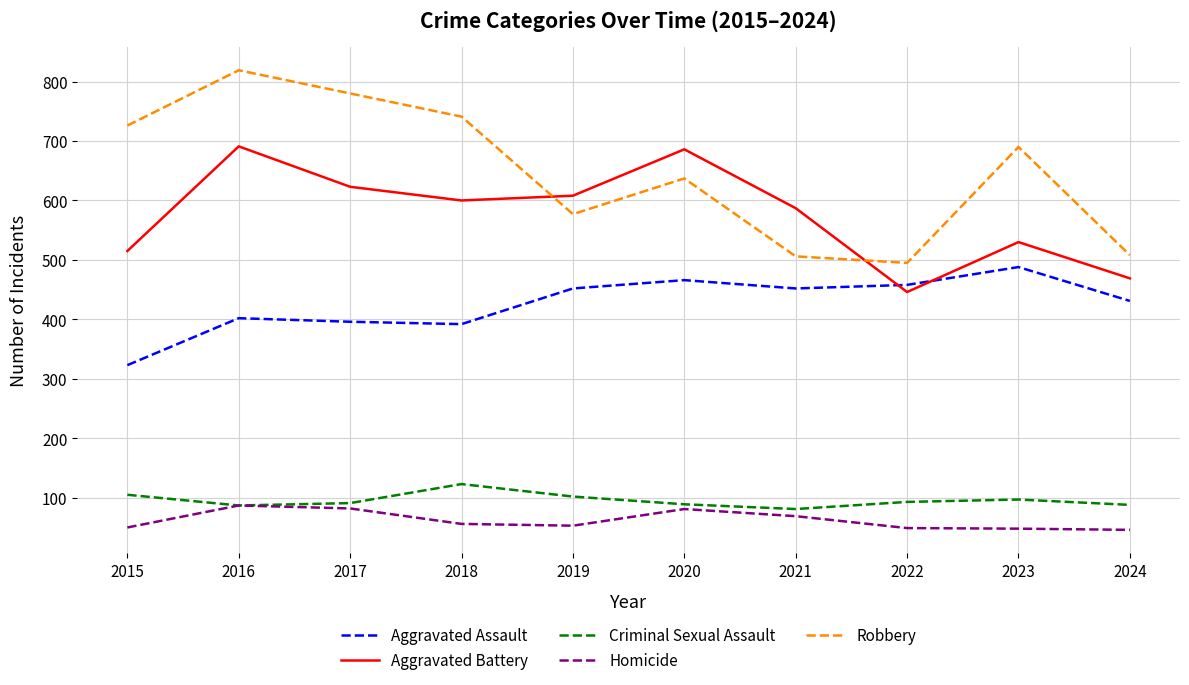

True or false: Aggravated Assault and Homicide intersect in this chart.

False